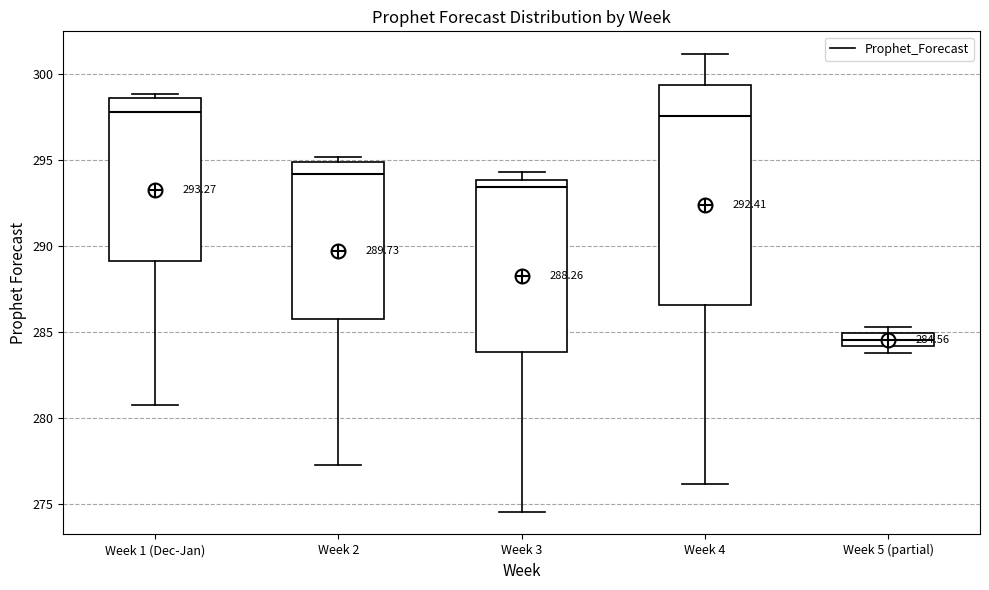

Comparing the boxes themselves (not the whiskers), which one is the tallest?

Week 4